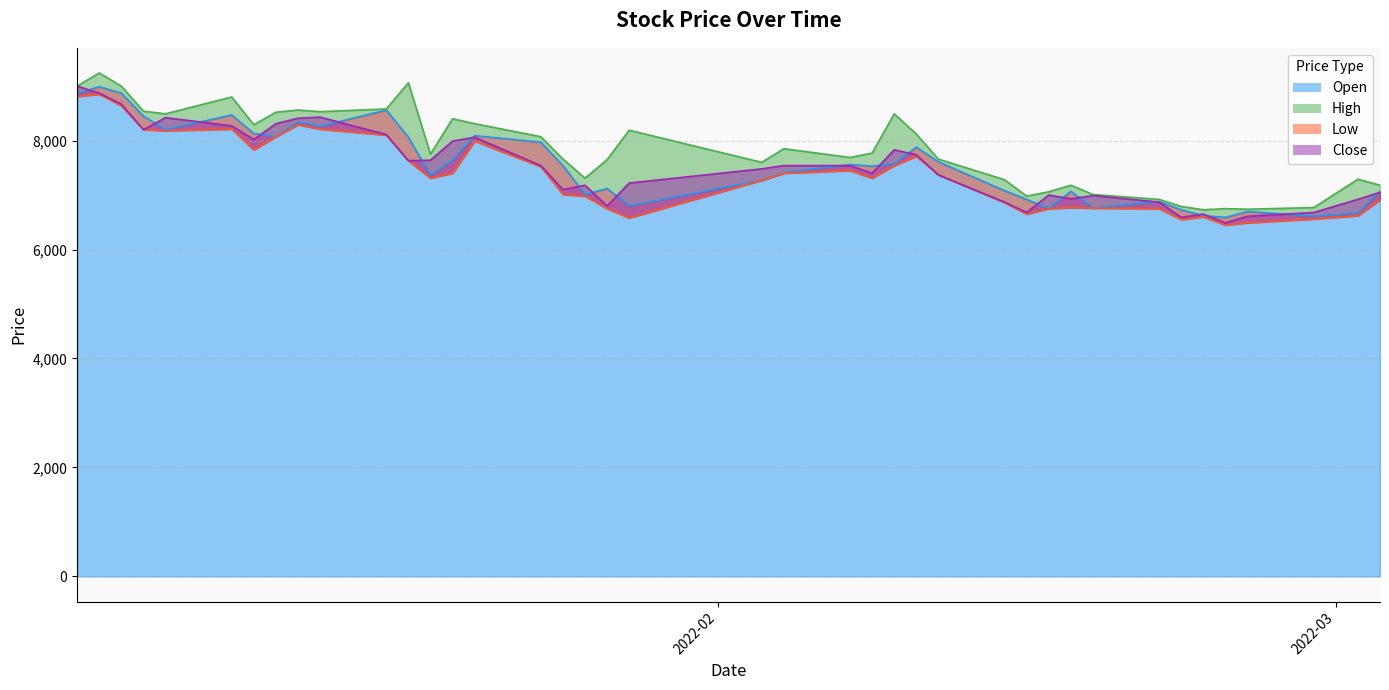

At which category does Close reach its first local valley?

2022-01-06